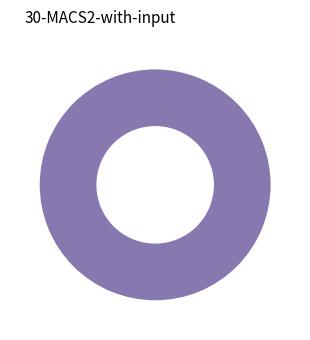

Rank the categories by value from highest to lowest.

3038815, 3038753